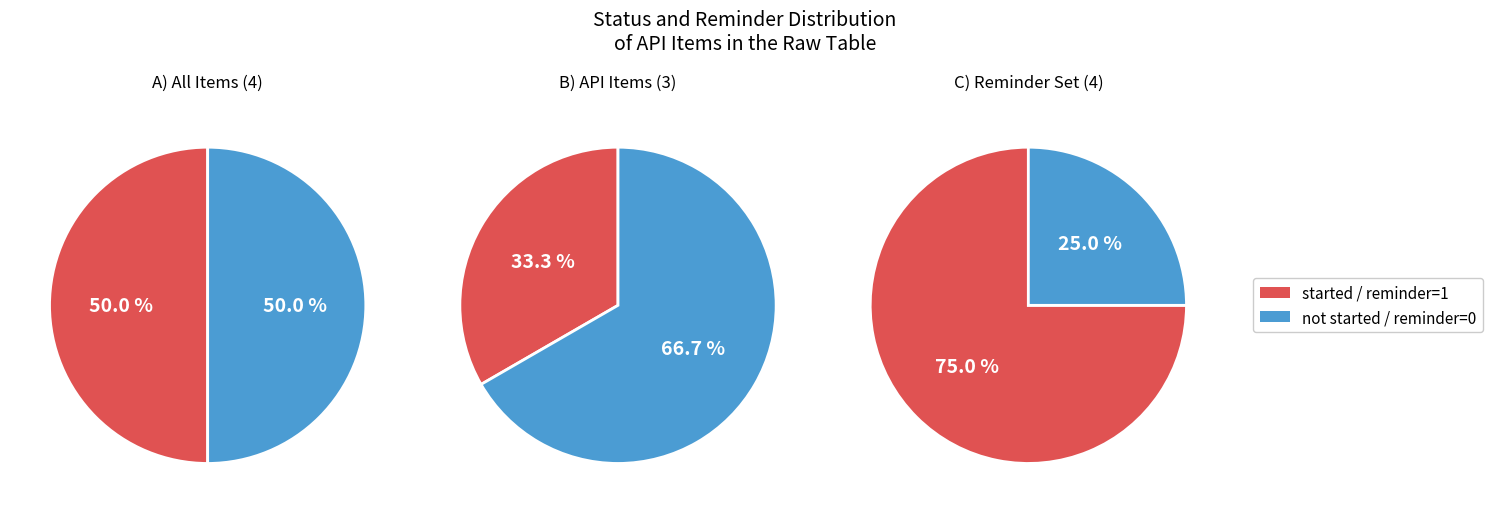

Is it true that 1 is 55% of the pie?

False